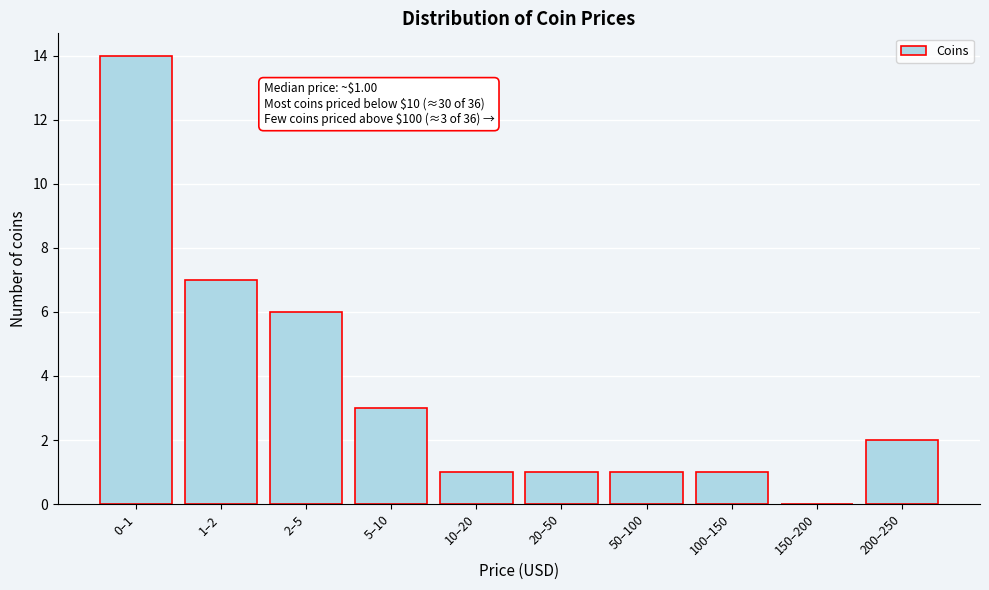

Reading left to right, what are all the values shown in this chart?

0–1=14	1–2=7	2–5=6	5–10=3	10–20=1	20–50=1	50–100=1	100–150=1	150–200=0	200–250=2